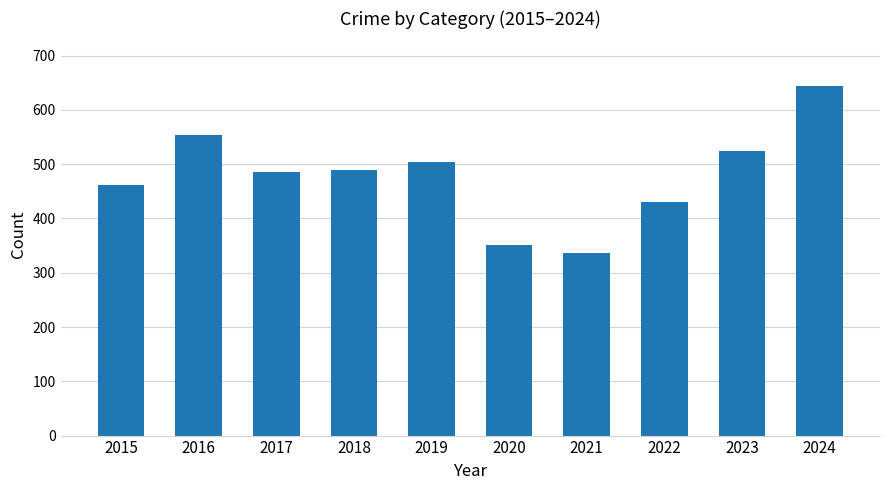

What is the value of the 1st bar from the left?

461